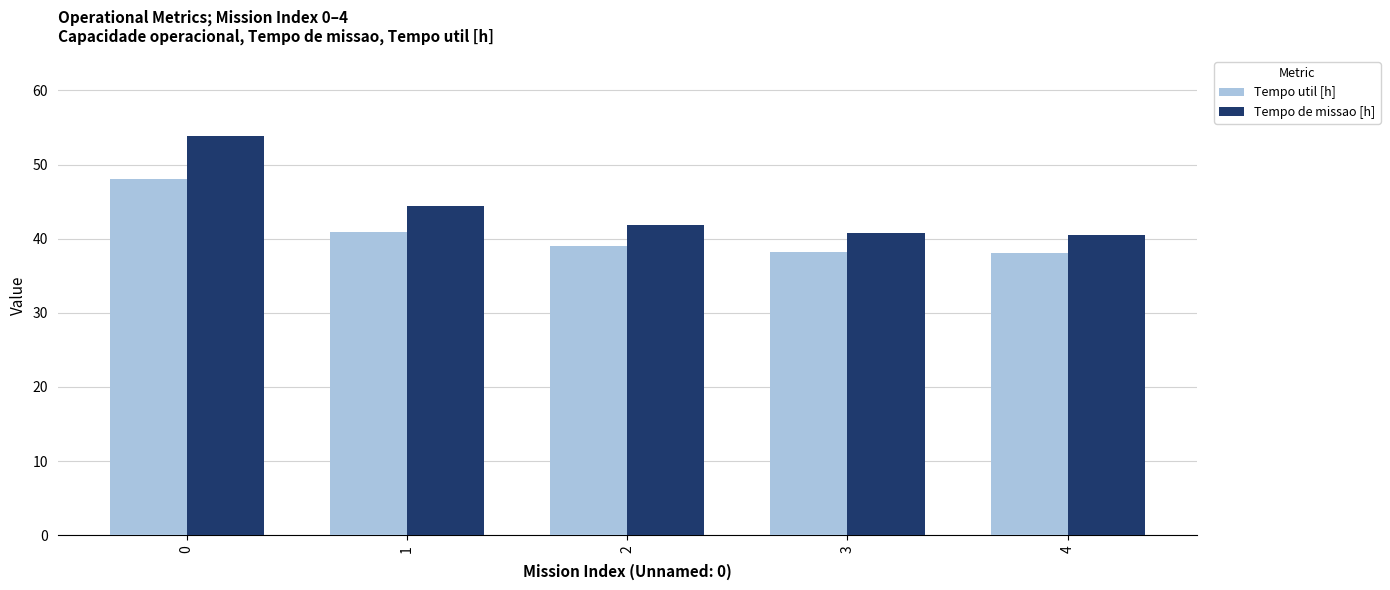

True or false: Tempo util [h] has a value of 38.2 at 3.

True